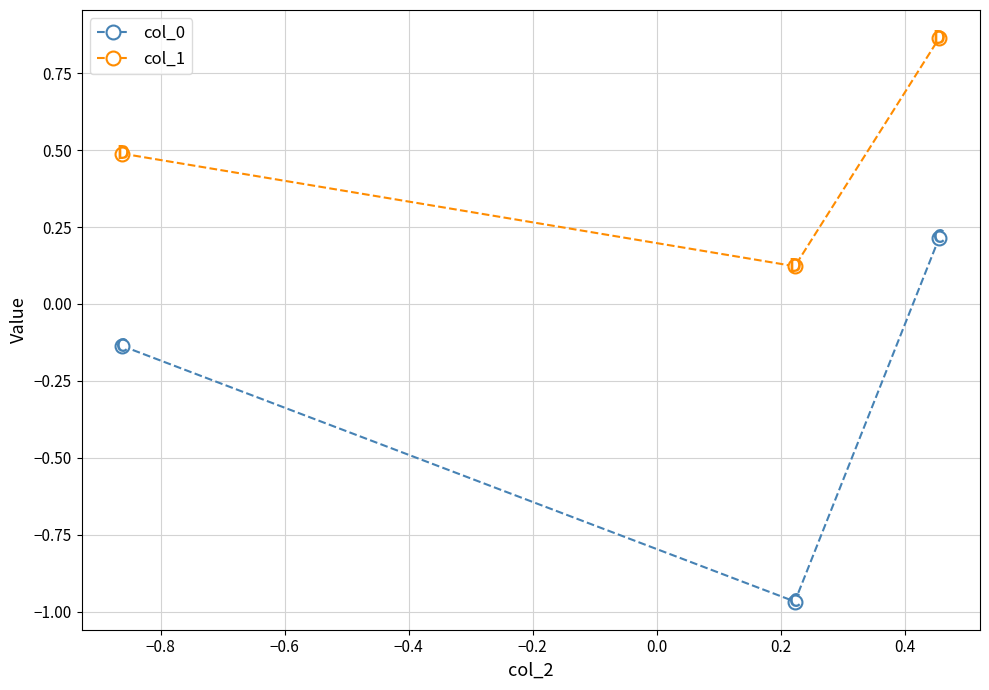

Count the col_0 values in the range 0 to 1.

1